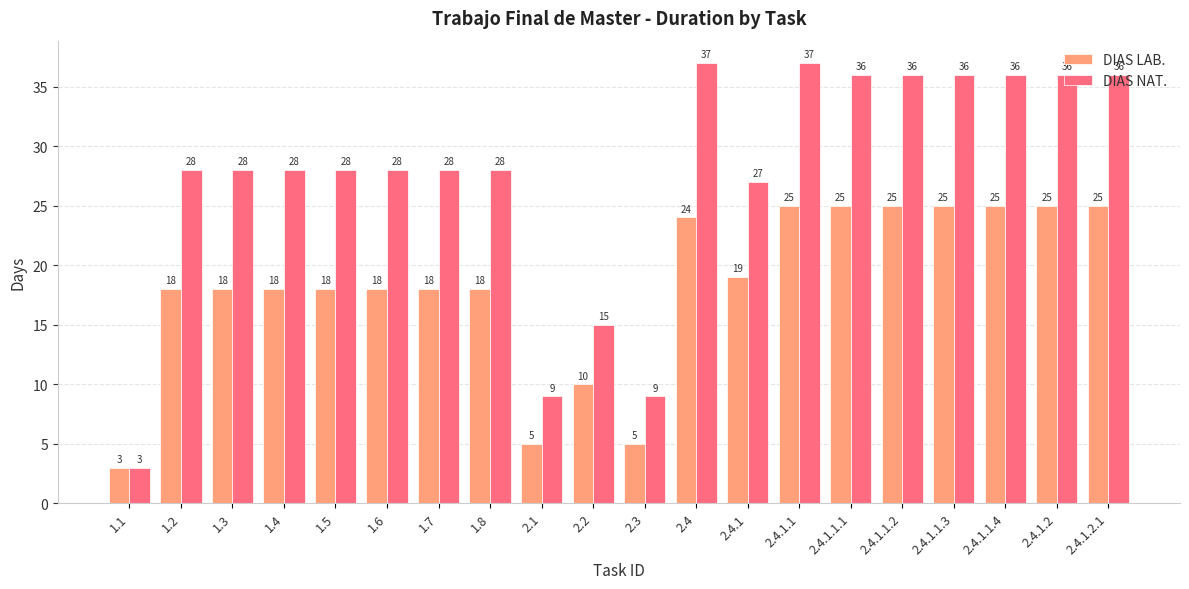

Which series has the widest spread of values?

DIAS NAT.